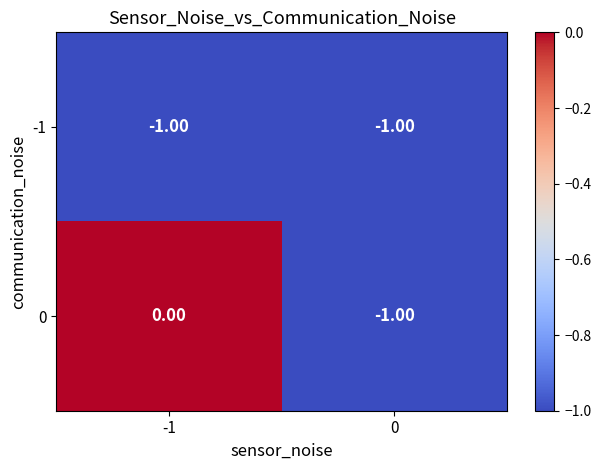

Which series has the largest range (max minus min)?

0